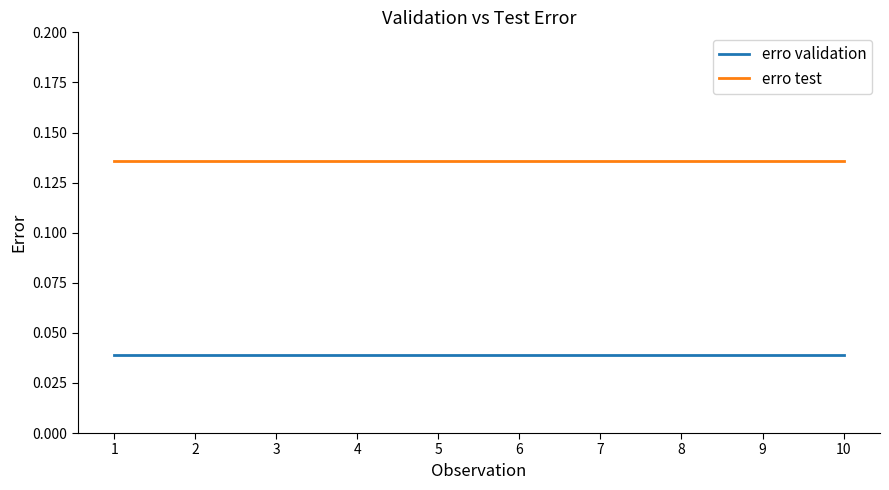

At how many categories does at least one series exceed 0?

10